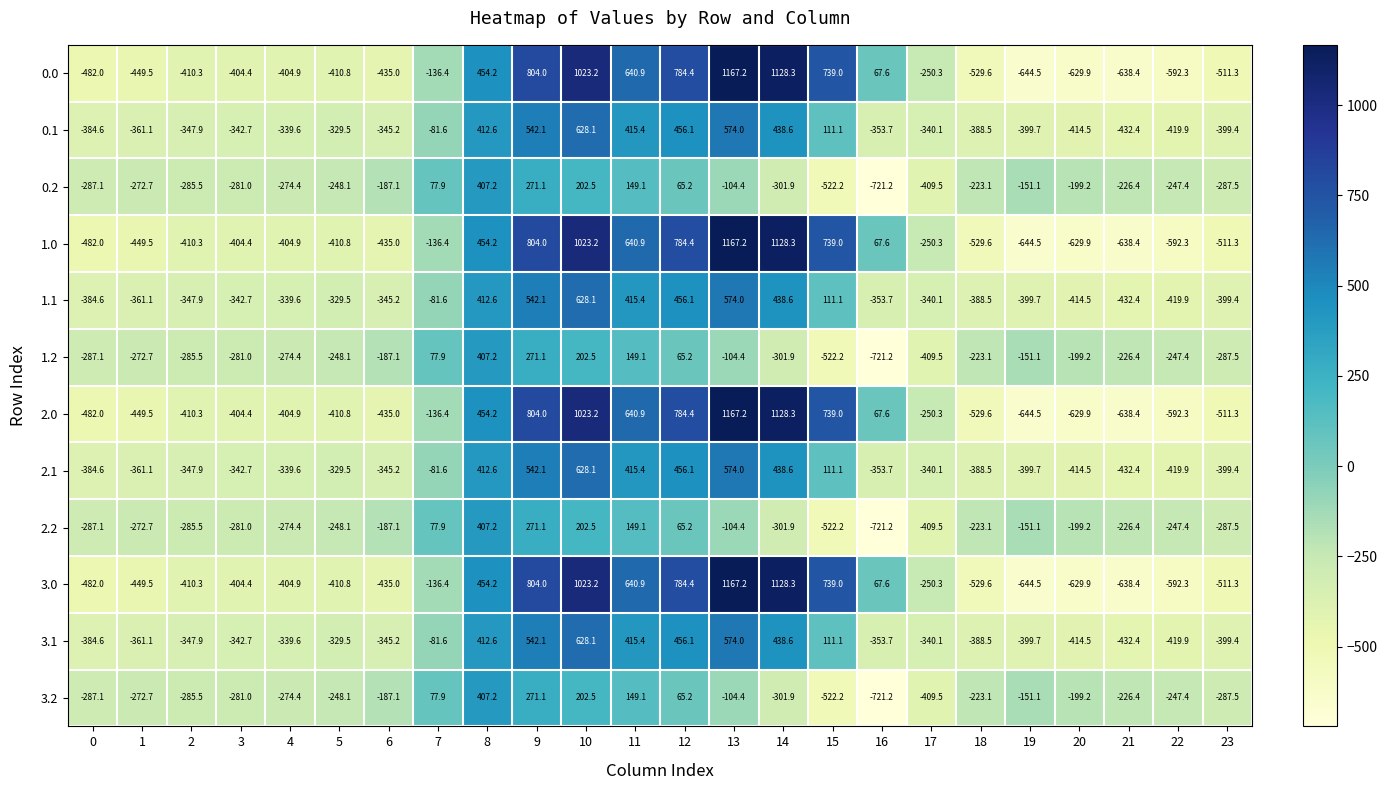

At which label is 2.1 closest to 97?

15